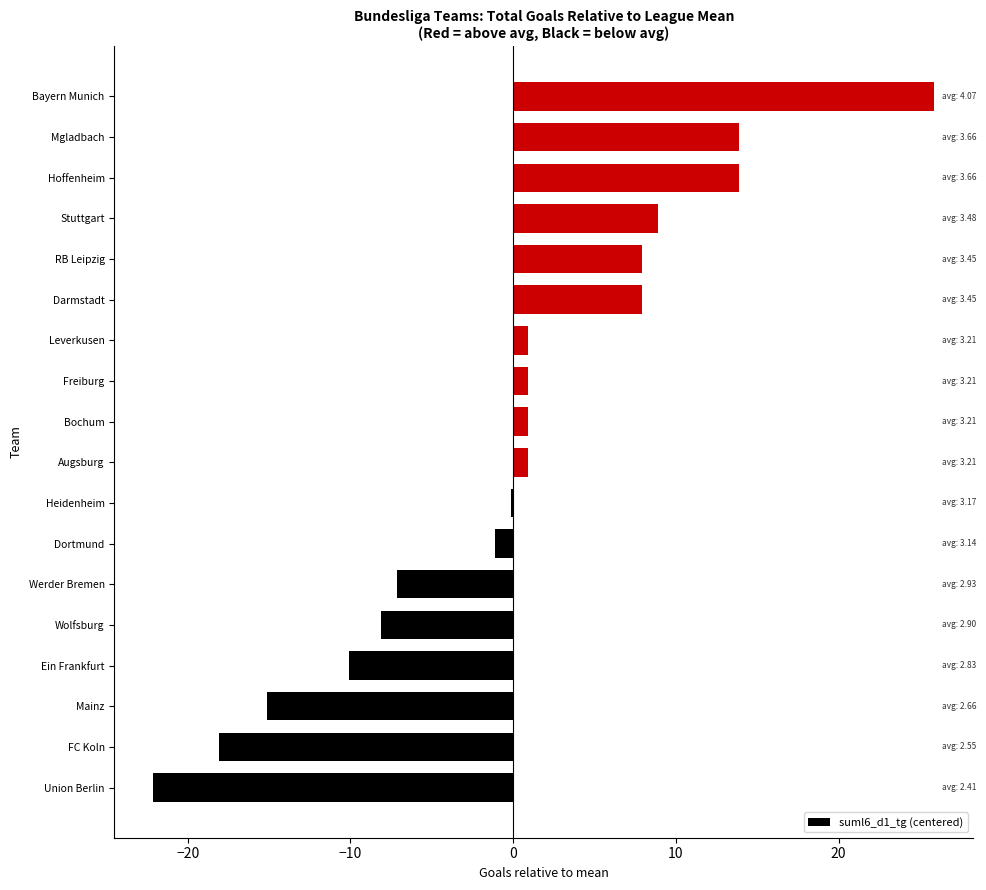

The value at Mgladbach is 24.5. True or false?

False